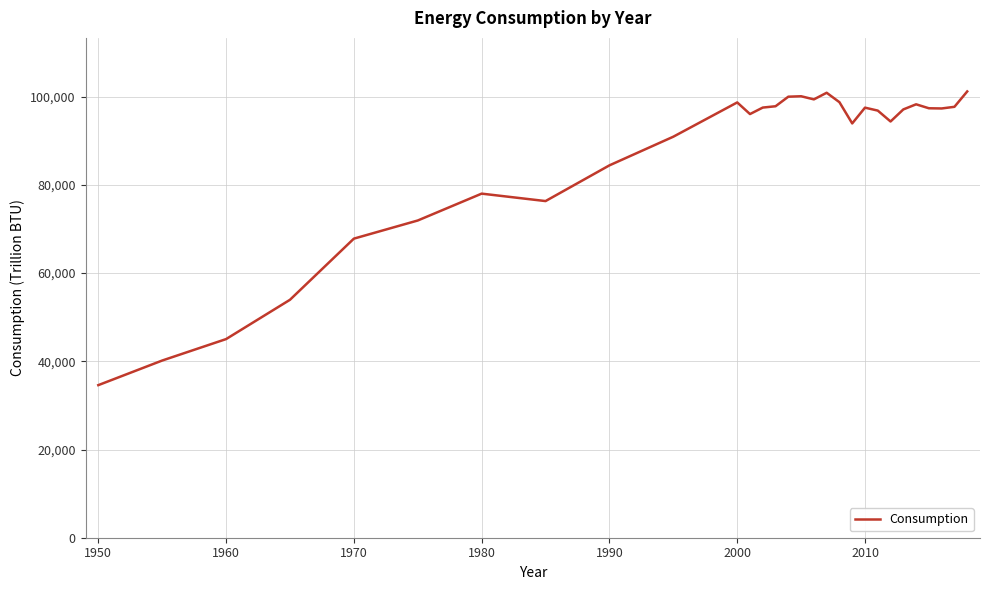

What is the minimum value shown in the chart?

34599